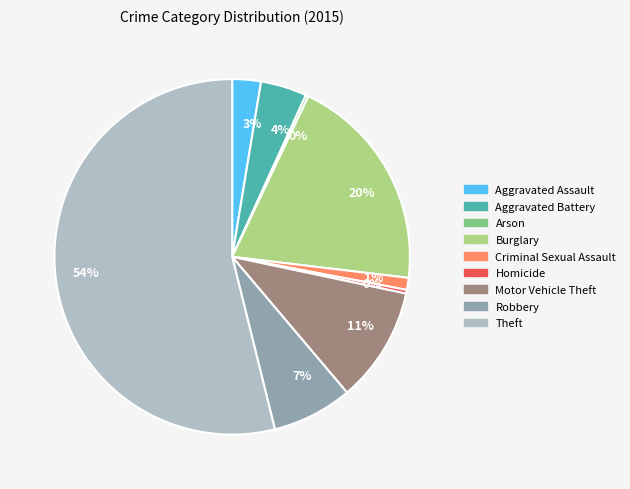

What is the ratio of the value at Aggravated Assault to the value at Robbery?

0.4